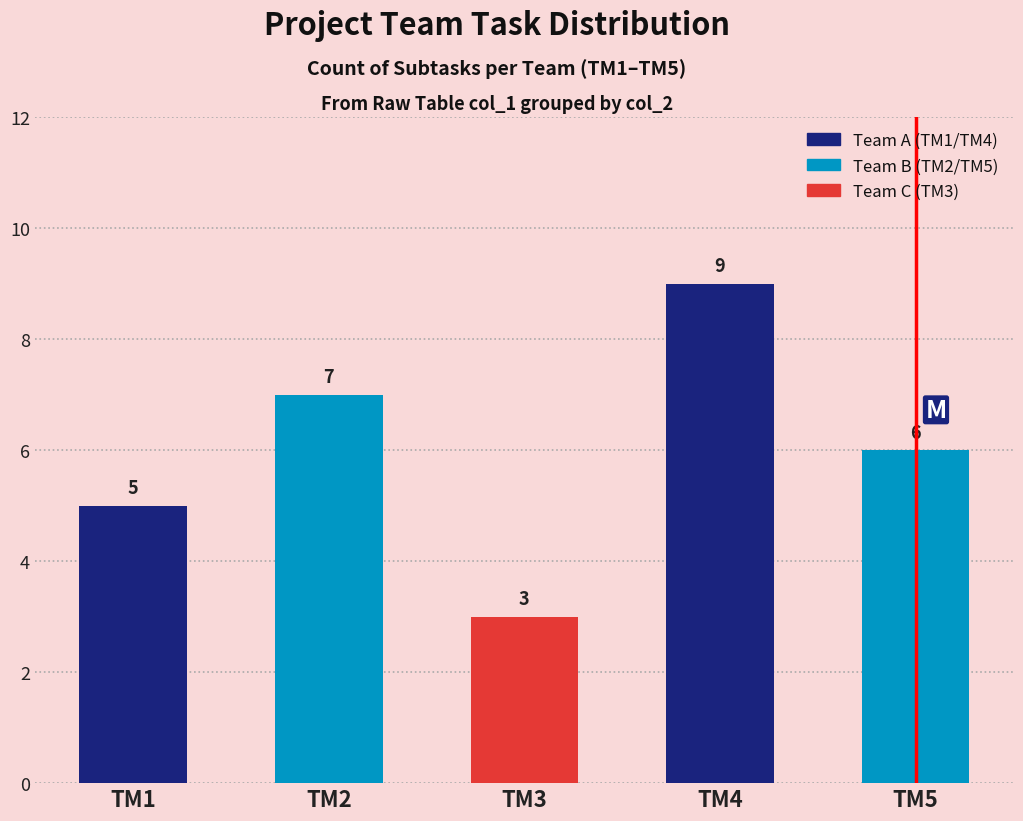

What is the value of the 2nd bar from the left?

7